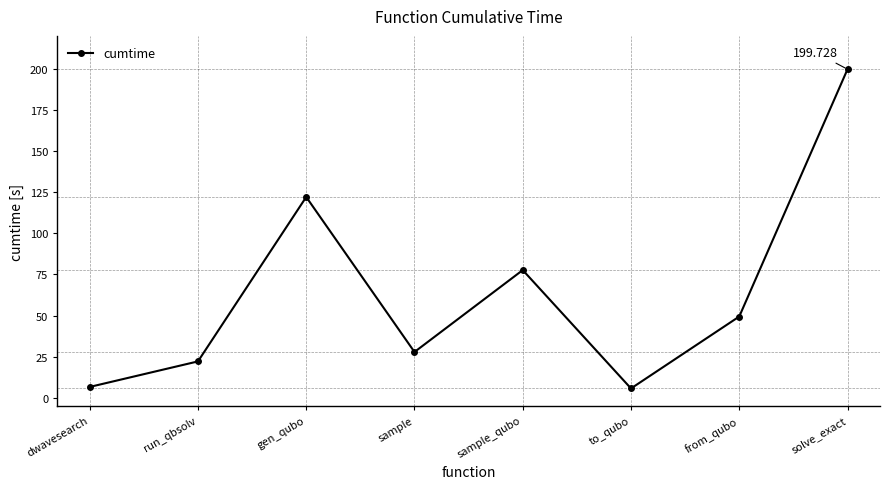

What is the smallest value displayed?

5.7